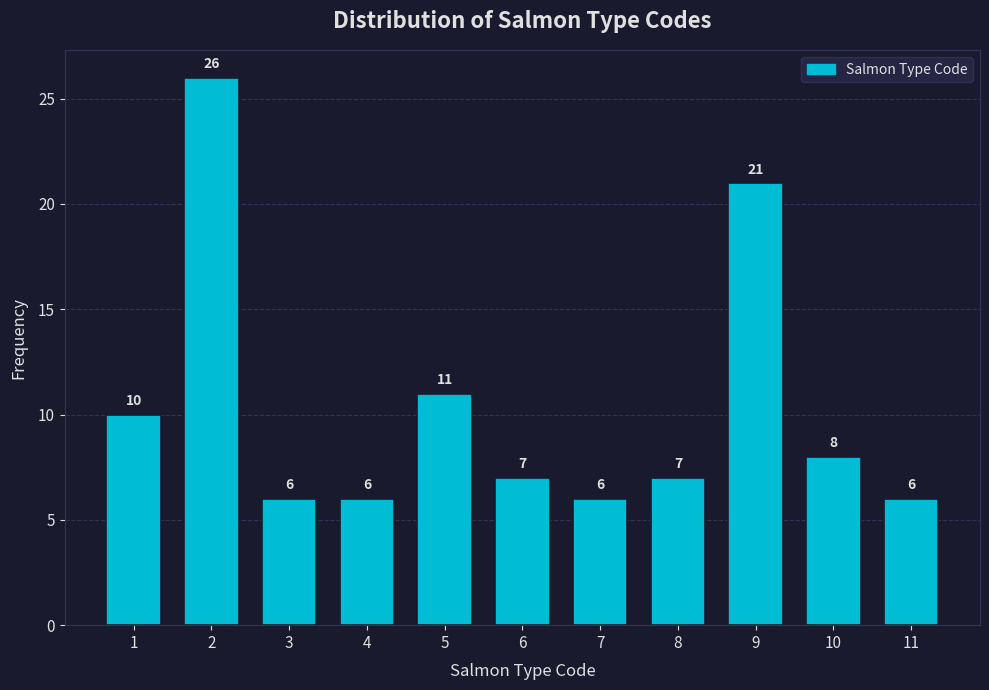

Reading right to left, transcribe all the data shown in this chart.

6	8	21	7	6	7	11	6	6	26	10